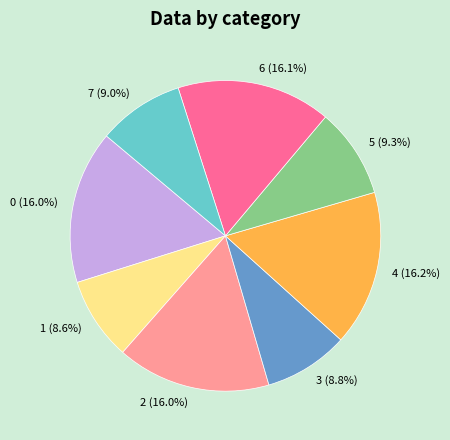

To the nearest percent, what portion does 4 represent?

16%